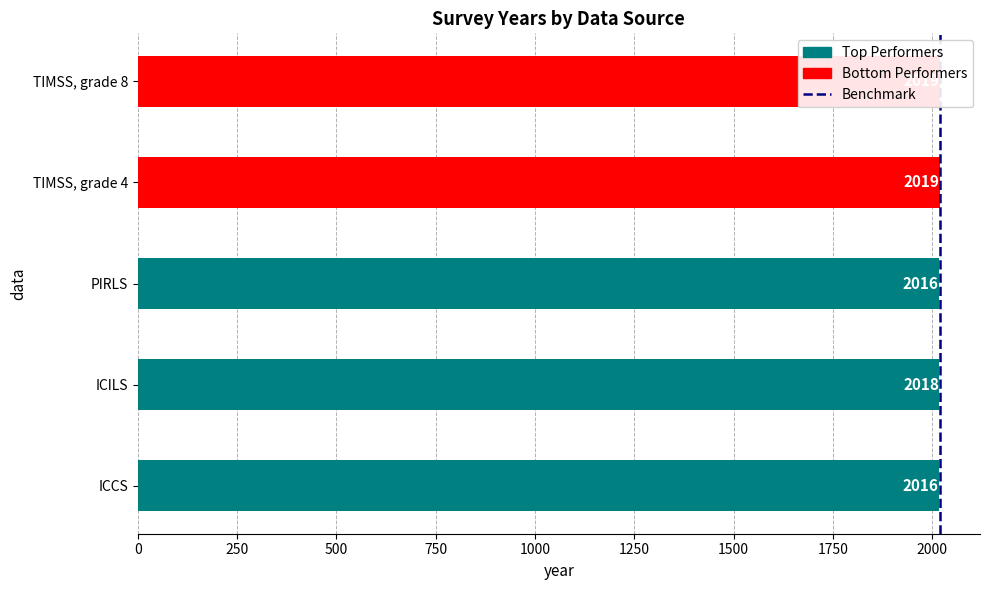

What is the approximate value at ICILS?

2018